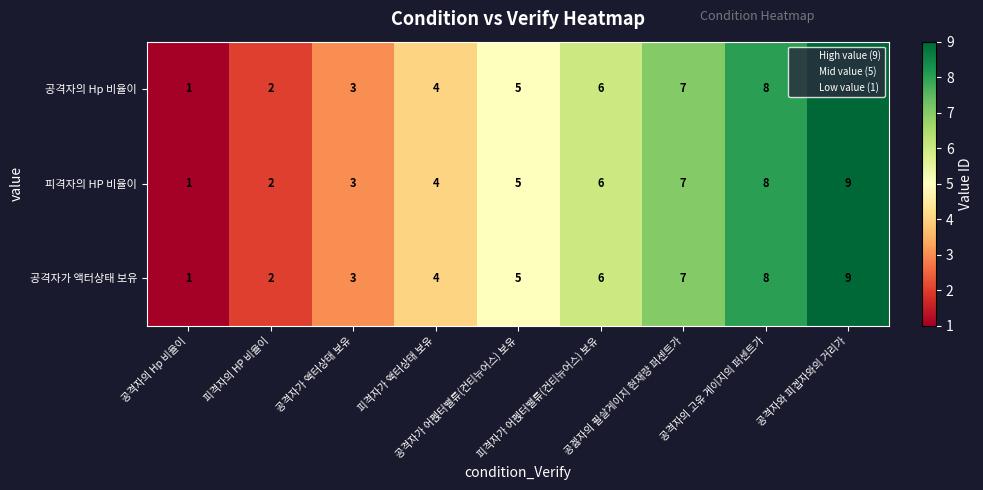

At which category is the sum across all series the highest?

공격자와 피겝자와의 거리가